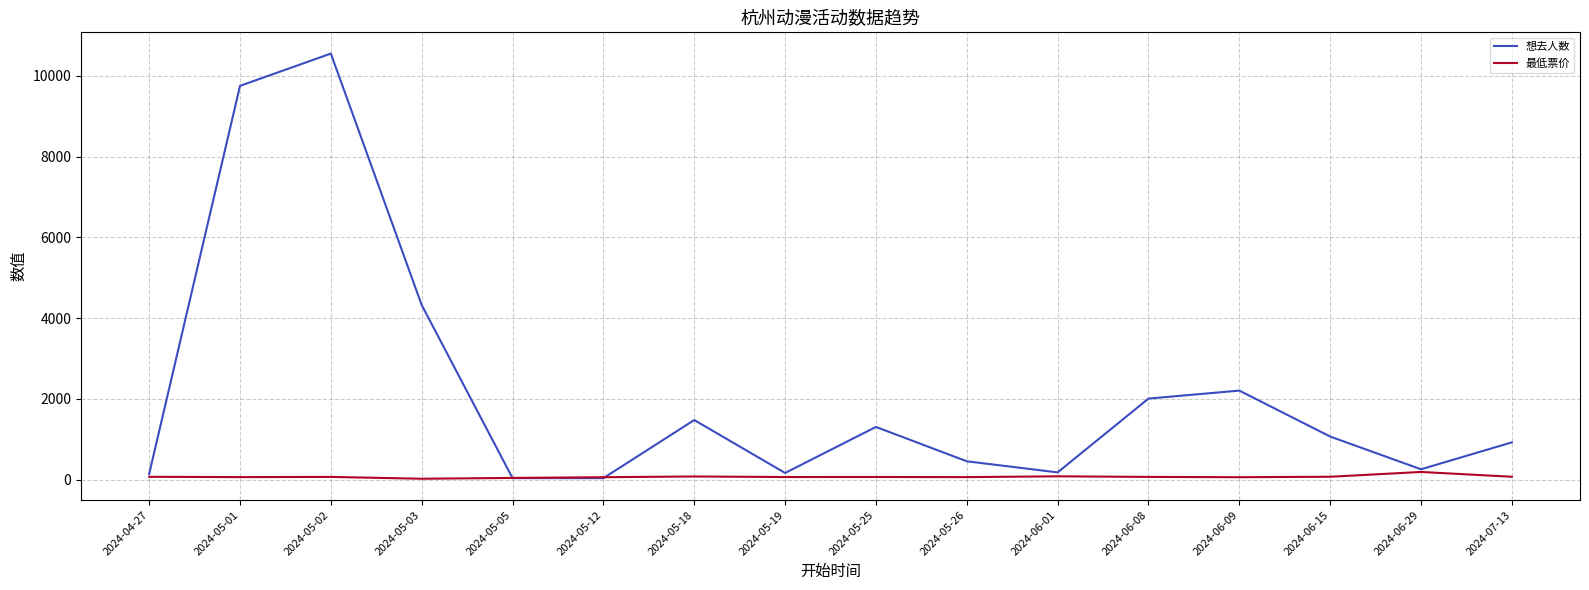

List the series in order of their peak value, highest first.

想去人数, 最低票价